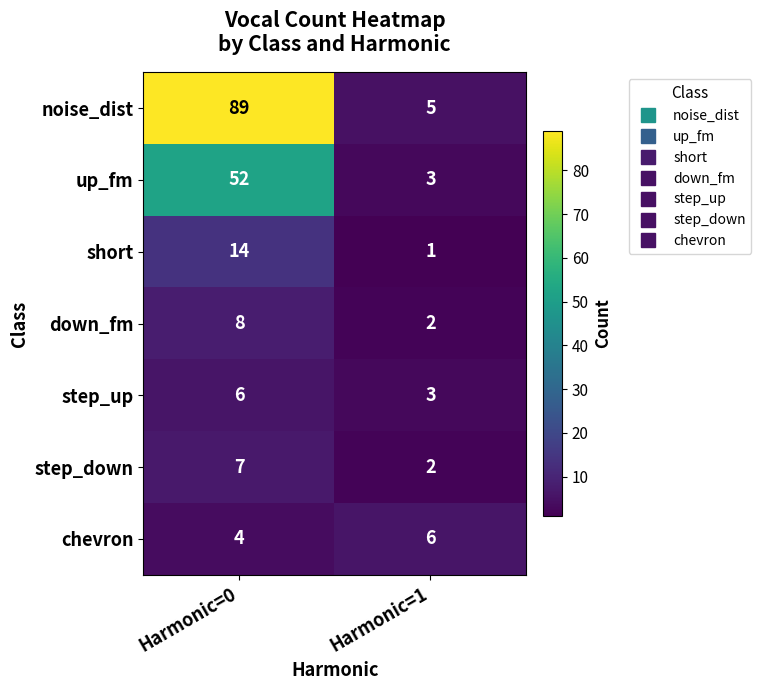

Rank the categories by short value from lowest to highest.

Harmonic=1, Harmonic=0